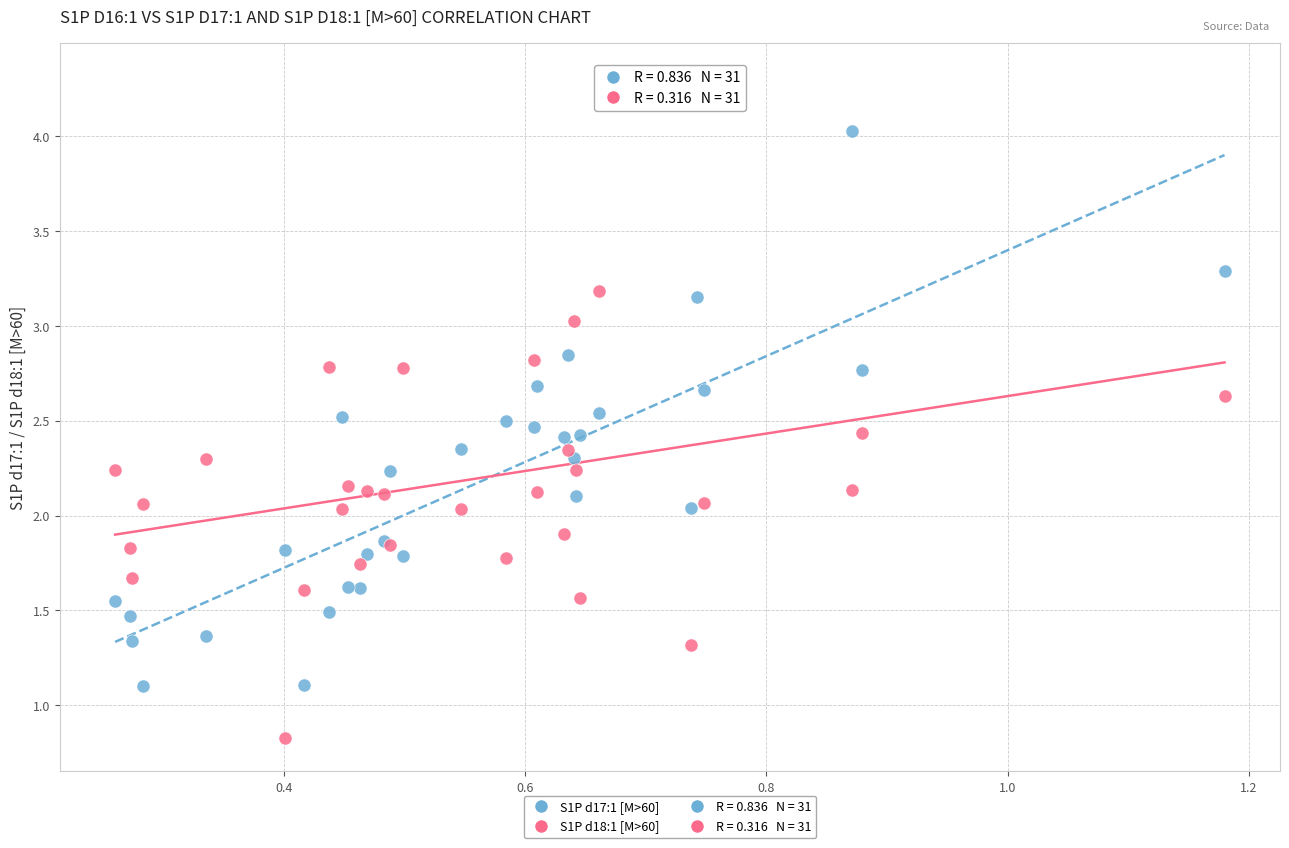

Which series reaches the maximum Y coordinate?

S1P d18:1 [M>60]